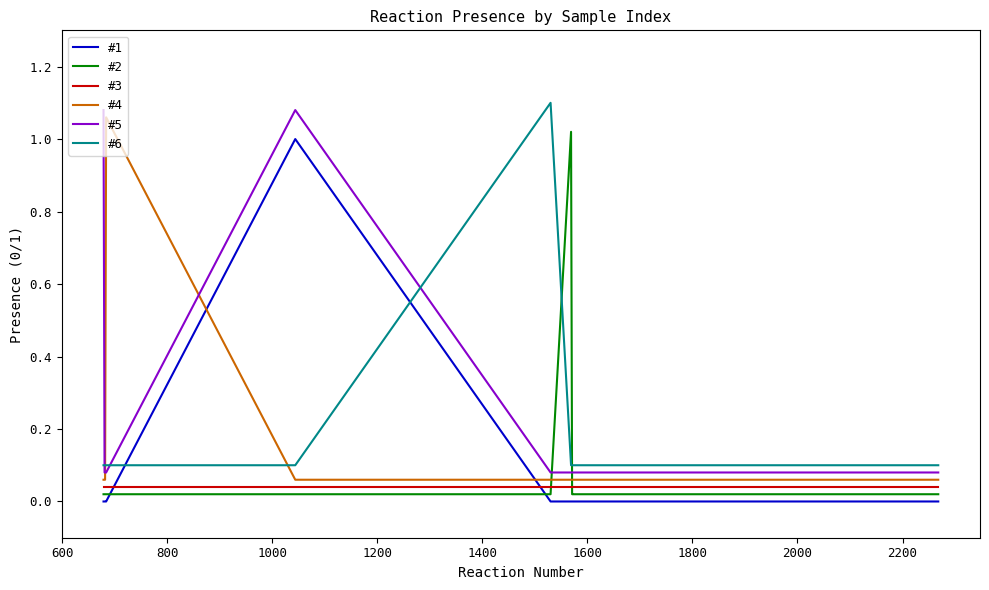

At how many categories does at least one series exceed 0?

31